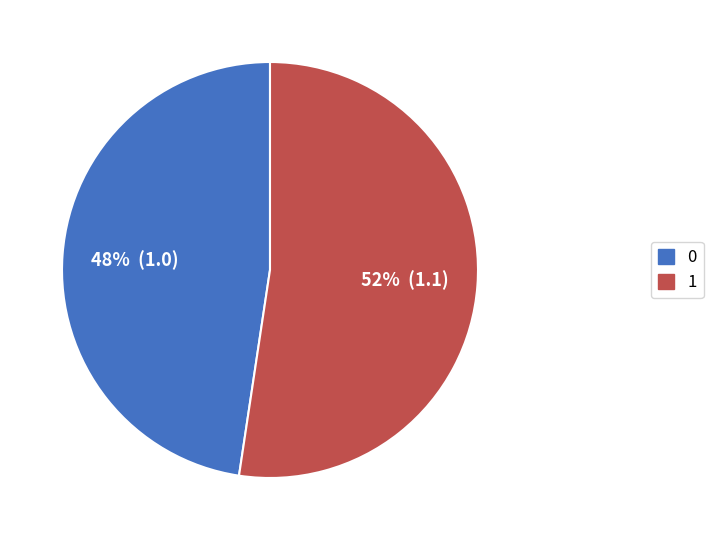

Approximately how many times larger is the value at 0 compared to 1?

0.9